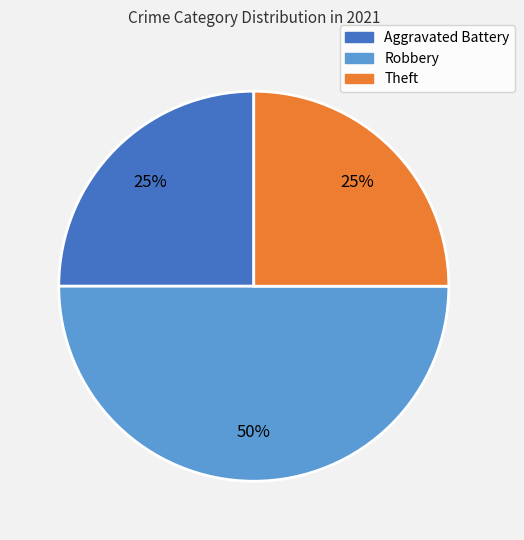

The Robbery slice represents 50% of the pie. True or false?

True